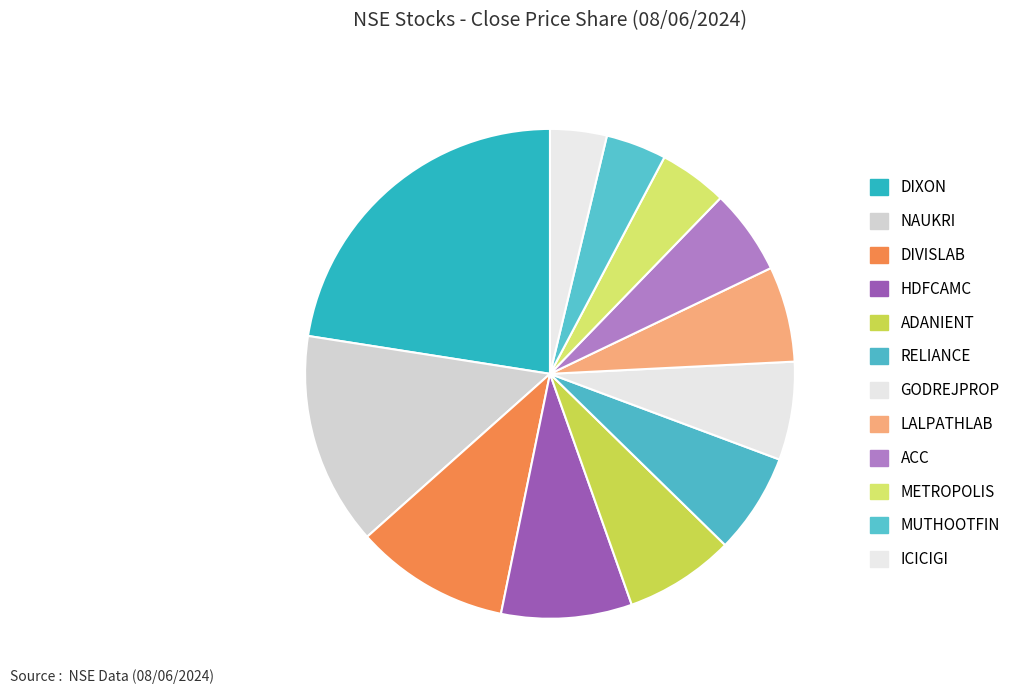

Rank the categories by value from highest to lowest.

DIXON, NAUKRI, DIVISLAB, HDFCAMC, ADANIENT, RELIANCE, GODREJPROP, LALPATHLAB, ACC, METROPOLIS, MUTHOOTFIN, ICICIGI